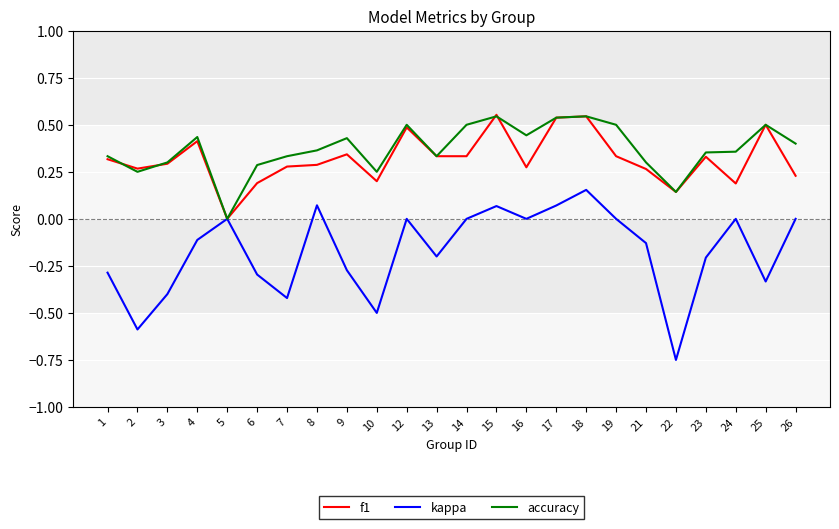

Which category has the lowest value across all series?

22